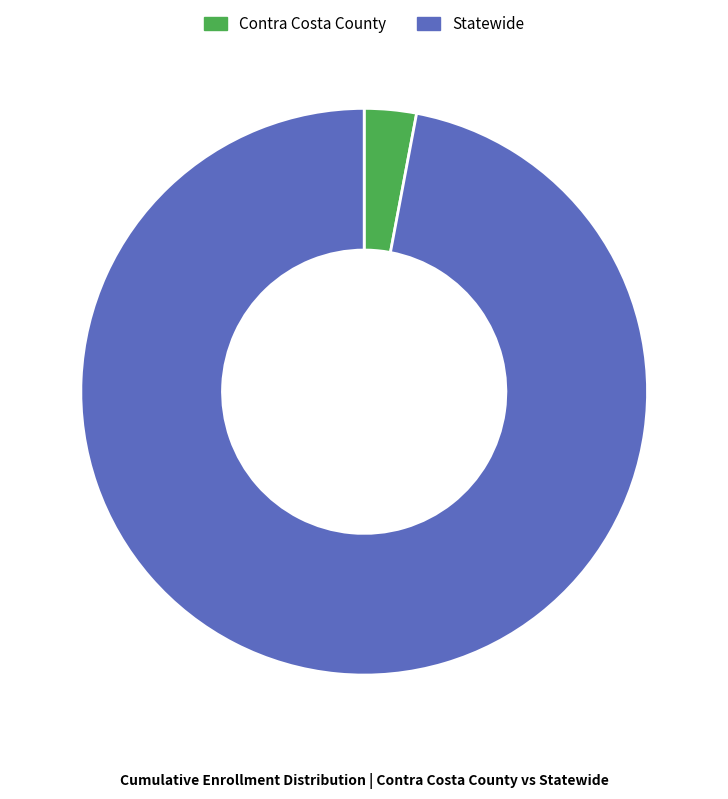

The Statewide slice represents 91% of the pie. True or false?

False